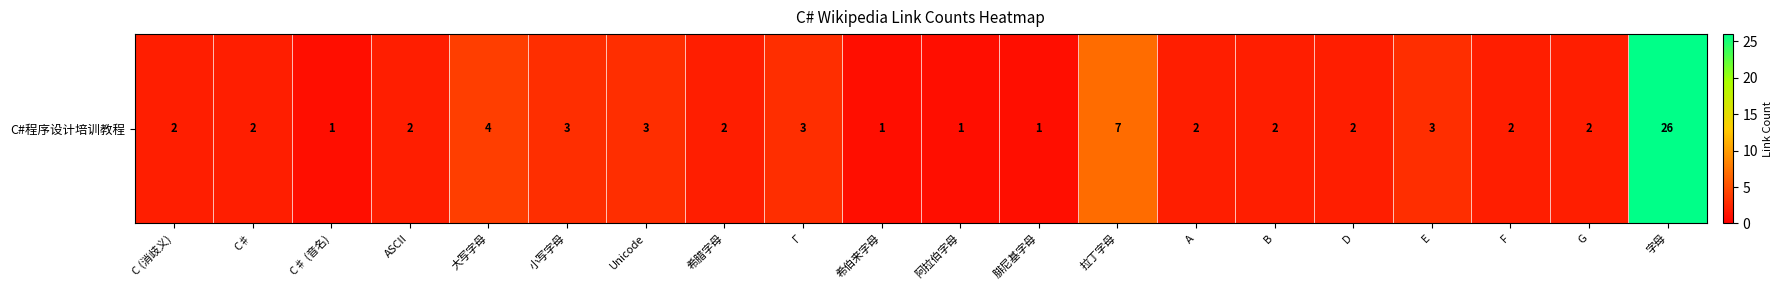

Reading left to right, transcribe all the data shown in this chart.

2	2	1	2	4	3	3	2	3	1	1	1	7	2	2	2	3	2	2	26